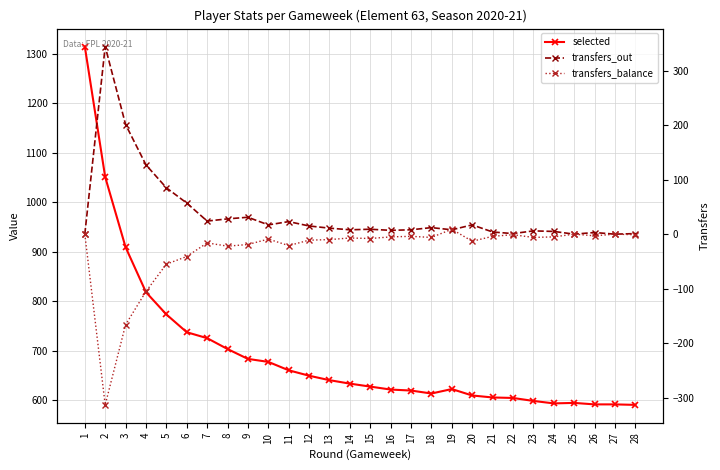

How many data points in transfers_out are above 11?

13